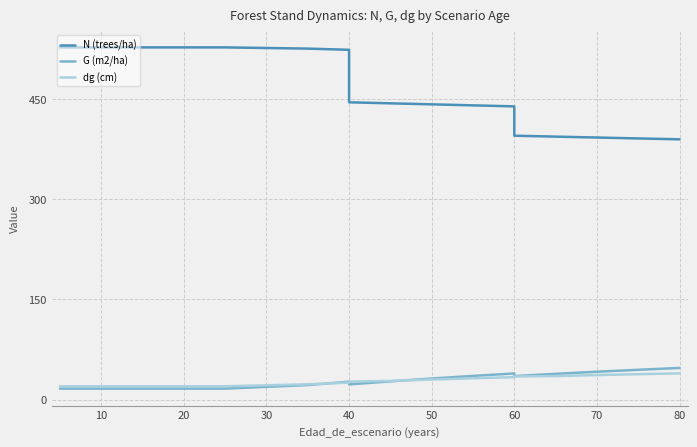

True or false: dg (cm) and N (trees/ha) intersect in this chart.

False